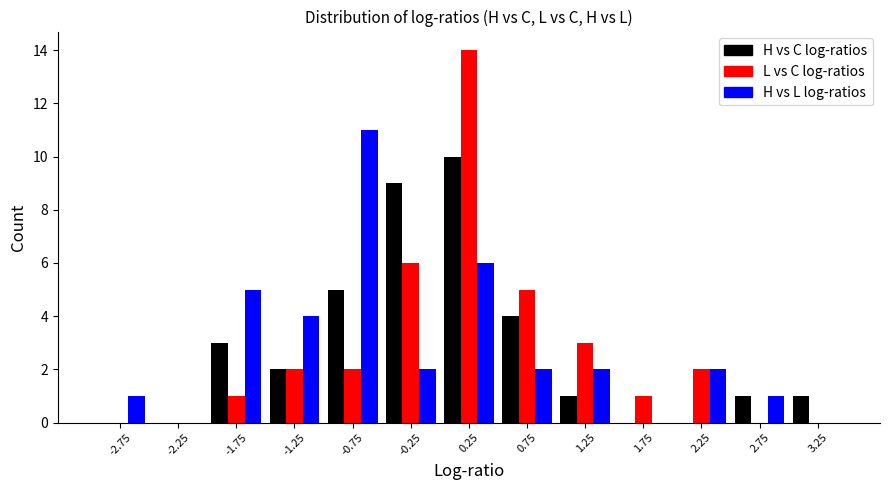

Reading left to right, transcribe this chart: for each range on the x-axis, give the height of each series' bar. The values are not printed on the chart, so give them approximately, as read against the axis.

-3.0 to -2.5: H vs C log-ratios=0	L vs C log-ratios=0	H vs L log-ratios=1
-2.5 to -2.0: H vs C log-ratios=0	L vs C log-ratios=0	H vs L log-ratios=0
-2.0 to -1.5: H vs C log-ratios=3	L vs C log-ratios=1	H vs L log-ratios=5
-1.5 to -1.0: H vs C log-ratios=2	L vs C log-ratios=2	H vs L log-ratios=4
-1.0 to -0.5: H vs C log-ratios=5	L vs C log-ratios=2	H vs L log-ratios=11
-0.5 to 0.0: H vs C log-ratios=9	L vs C log-ratios=6	H vs L log-ratios=2
0.0 to 0.5: H vs C log-ratios=10	L vs C log-ratios=14	H vs L log-ratios=6
0.5 to 1.0: H vs C log-ratios=4	L vs C log-ratios=5	H vs L log-ratios=2
1.0 to 1.5: H vs C log-ratios=1	L vs C log-ratios=3	H vs L log-ratios=2
1.5 to 2.0: H vs C log-ratios=0	L vs C log-ratios=1	H vs L log-ratios=0
2.0 to 2.5: H vs C log-ratios=0	L vs C log-ratios=2	H vs L log-ratios=2
2.5 to 3.0: H vs C log-ratios=1	L vs C log-ratios=0	H vs L log-ratios=1
3.0 to 3.5: H vs C log-ratios=1	L vs C log-ratios=0	H vs L log-ratios=0